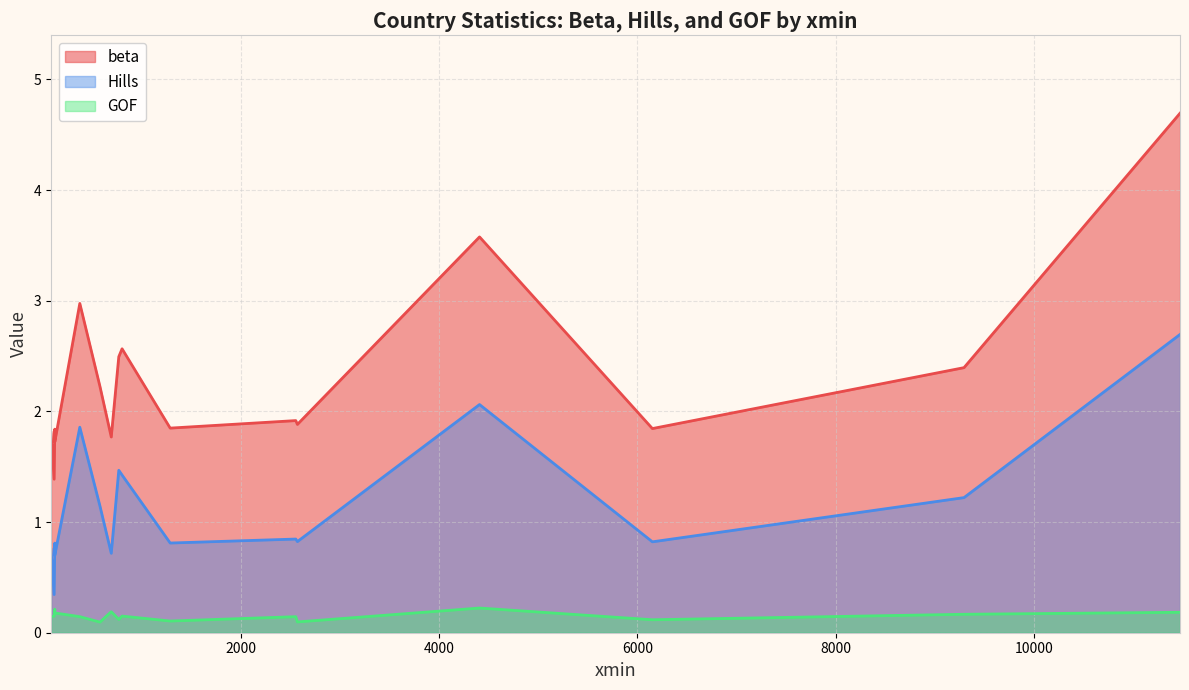

What are all the series names shown in the legend?

beta, Hills, GOF